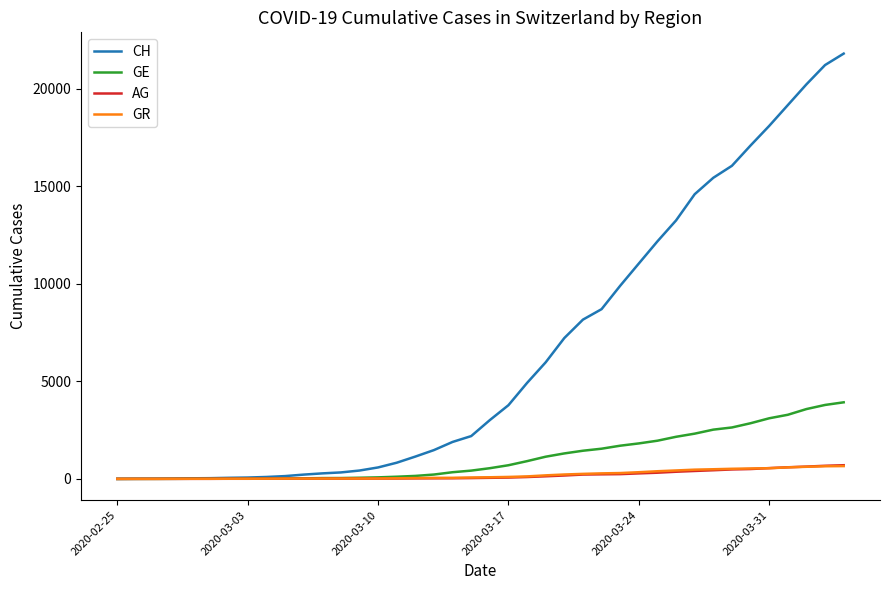

What is the maximum value shown in the chart?

21813